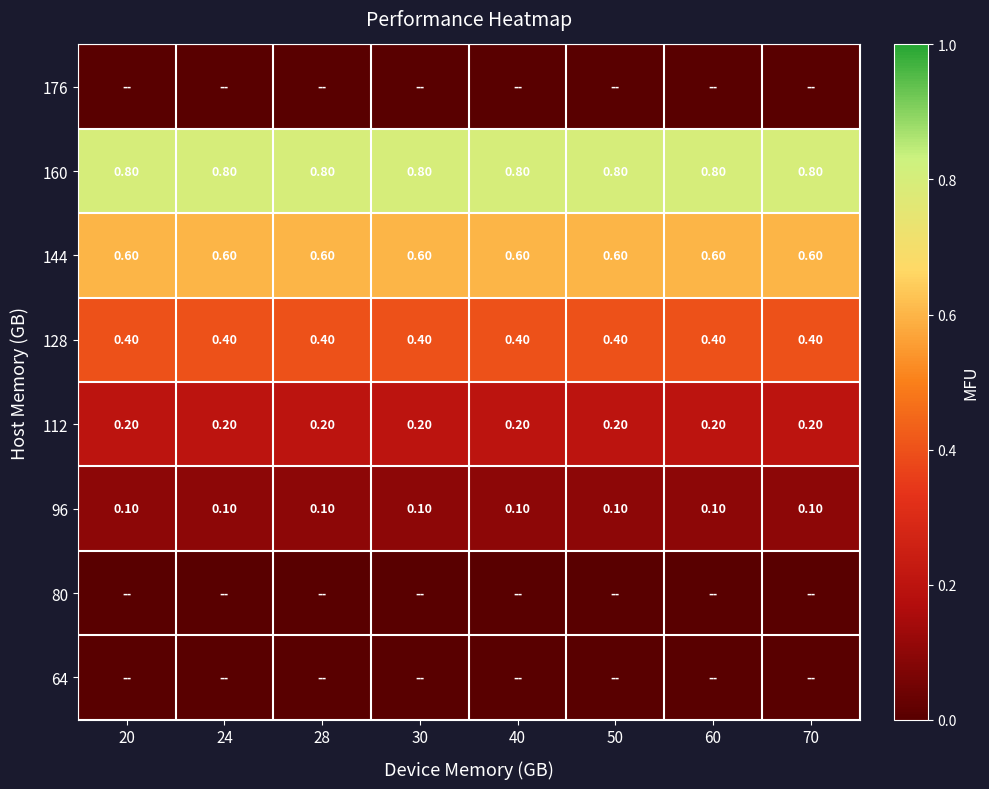

Which has a higher value, 20 or 40?

20